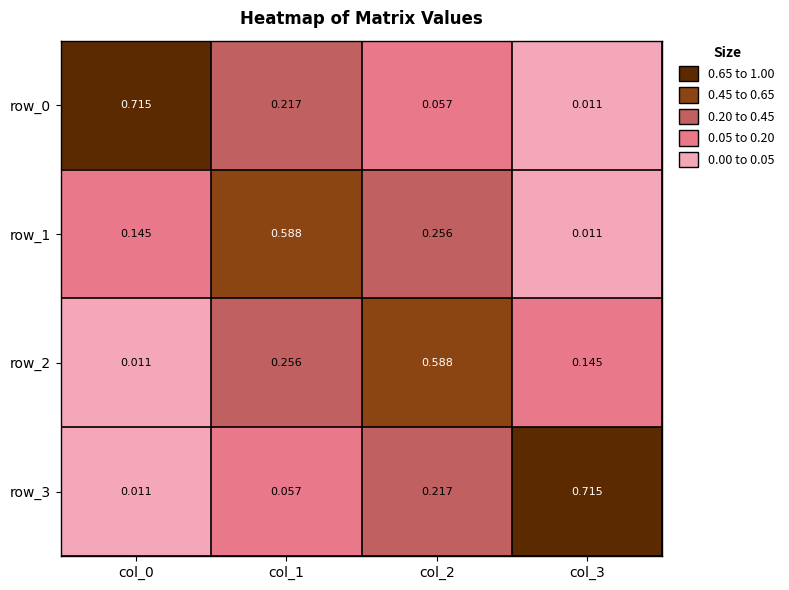

Is the value of row_2 at col_0 greater than the value of row_3 at col_2?

No